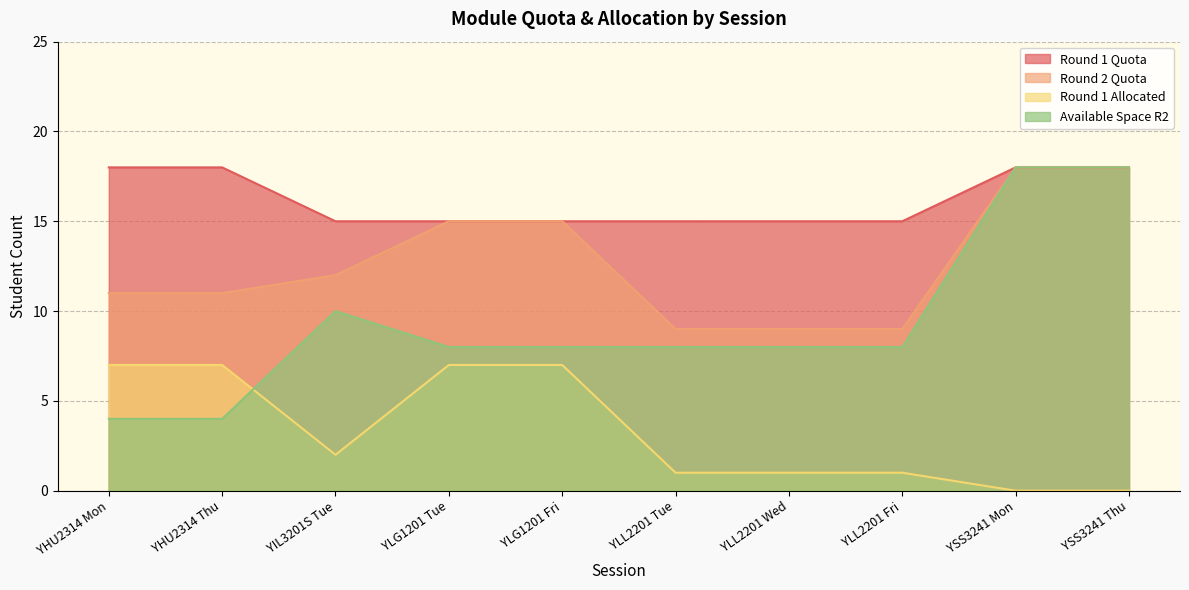

What are all the series names shown in the legend?

Round 1 Quota, Round 2 Quota, Round 1 Allocated, Available Space R2